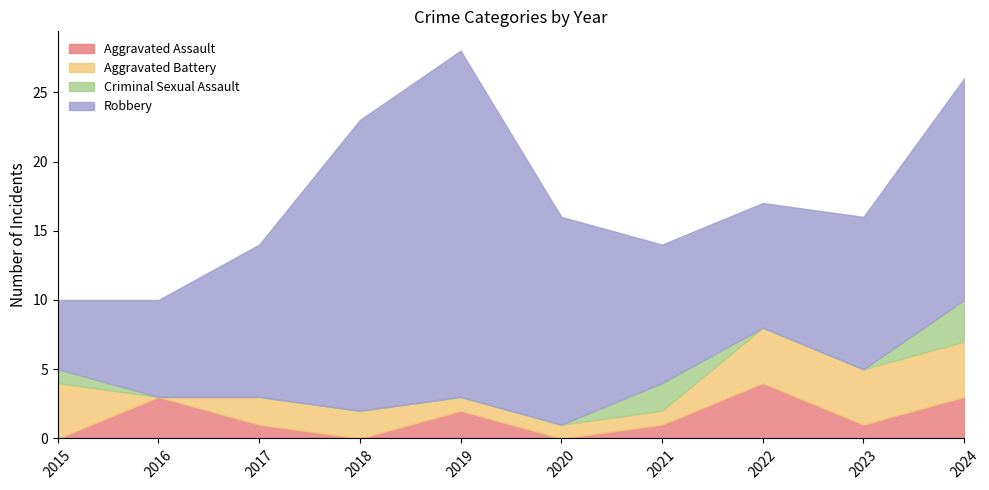

What is the spread (max minus min) of values at 2022?

9